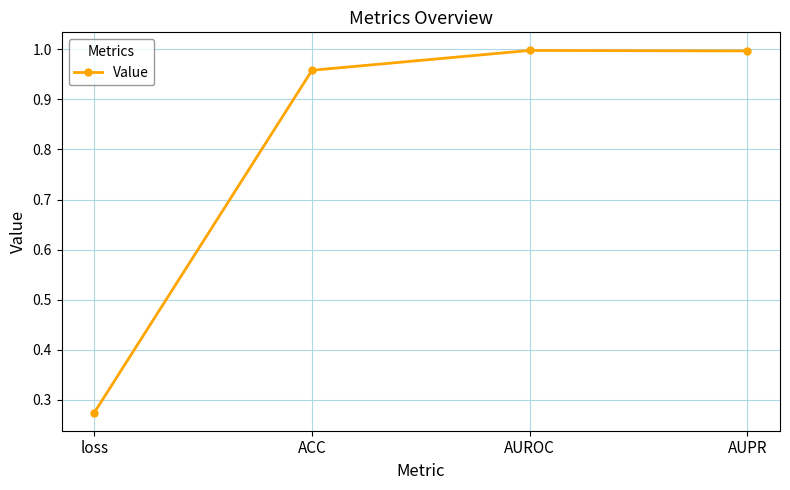

At which category does the data reach its first local peak?

AUROC